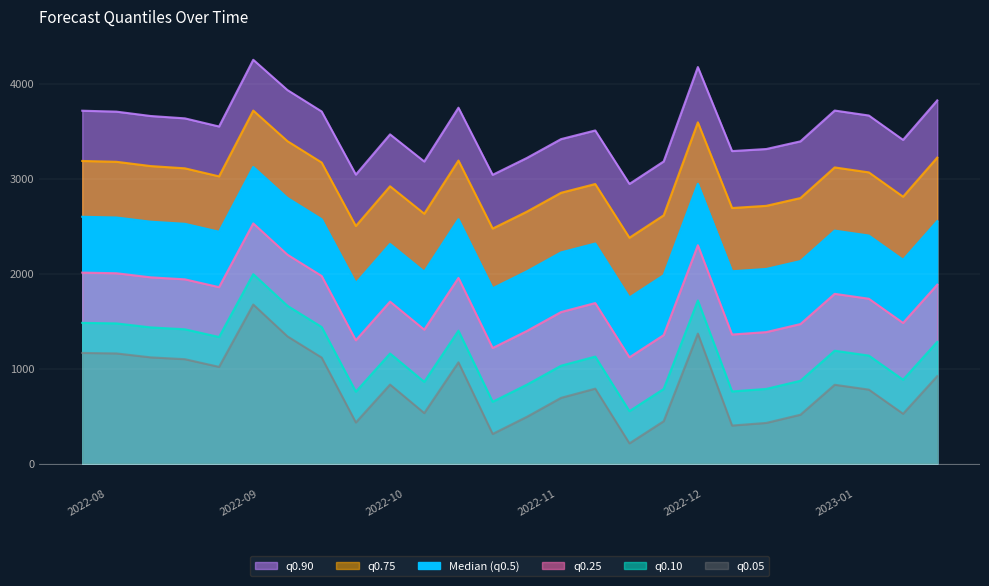

Reading right to left, list all the values displayed in this chart.

q_0.5: 2552.4	2145.4	2400.6	2452.5	2132.2	2048.9	2024.7	2945.6	1983.1	1748.3	2316.6	2223.2	2024.0	1845.6	2572.8	2020.4	2312.4	1899.8	2572.4	2796.6	3122.7	2440.6	2524.2	2546.4	2590.5	2598.2
q_0.05: 921.3	525.1	779.0	830.2	515.0	428.5	401.0	1368.6	446.3	213.6	789.1	692.6	492.6	312.7	1066.5	532.1	832.2	433.3	1116.7	1339.5	1674.8	1018.6	1099.4	1118.5	1160.0	1165.2
q_0.1: 1281.6	883.0	1137.2	1188.5	872.2	786.4	759.6	1716.9	785.8	552.5	1126.5	1030.7	830.9	651.2	1399.2	860.9	1159.2	757.2	1438.2	1661.3	1994.6	1332.7	1414.1	1433.9	1476.0	1481.7
q_0.25: 1883.5	1481.0	1735.7	1787.2	1469.0	1384.4	1358.9	2298.9	1352.9	1118.9	1690.3	1595.5	1396.0	1217.0	1955.1	1410.1	1705.5	1298.4	1975.5	2199.1	2529.0	1857.5	1939.9	1960.9	2003.9	2010.6
q_0.75: 3221.2	2809.8	3065.5	3117.7	2795.4	2713.3	2690.5	3592.2	2613.2	2377.6	2943.0	2850.8	2652.0	2474.2	3190.4	2630.7	2919.4	2501.1	3169.4	3394.2	3716.4	3023.6	3108.4	3131.9	3177.0	3185.8
q_0.9: 3823.2	3407.7	3664.0	3716.5	3392.3	3311.4	3289.7	4174.2	3180.4	2944.0	3506.7	3415.7	3217.2	3039.9	3746.3	3180.0	3465.7	3042.3	3706.7	3931.9	4250.8	3548.4	3634.2	3658.9	3704.9	3714.6